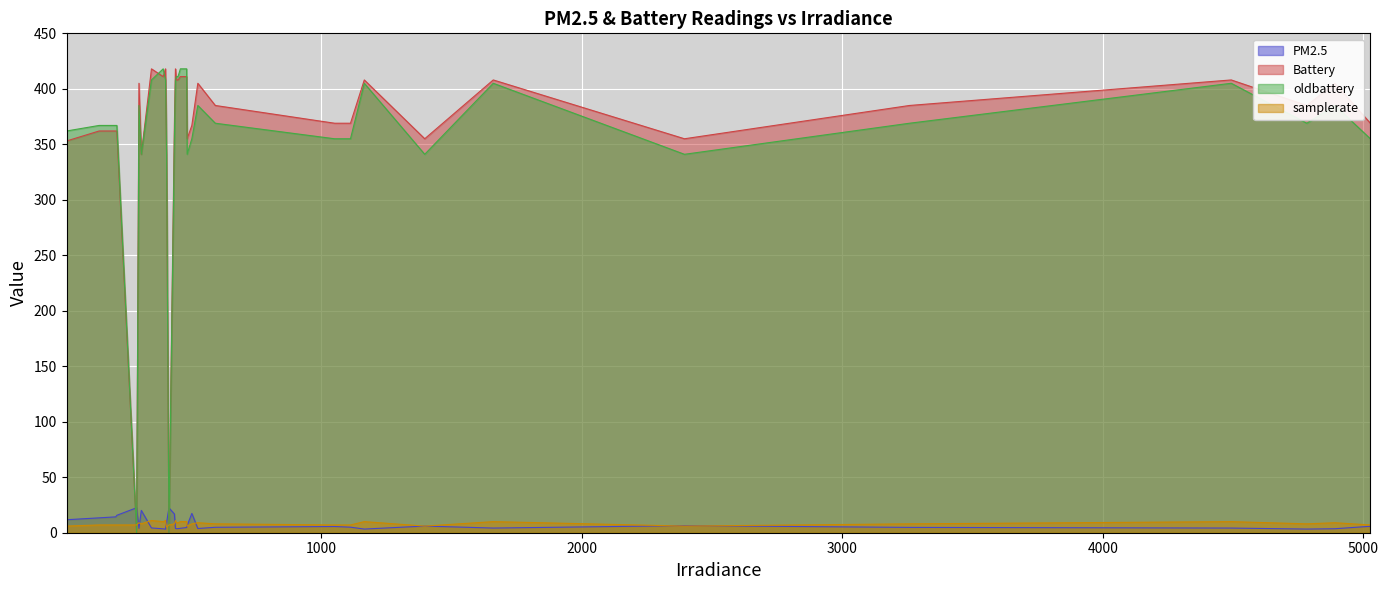

Is it true that Battery equals 257.5 at 402?

False